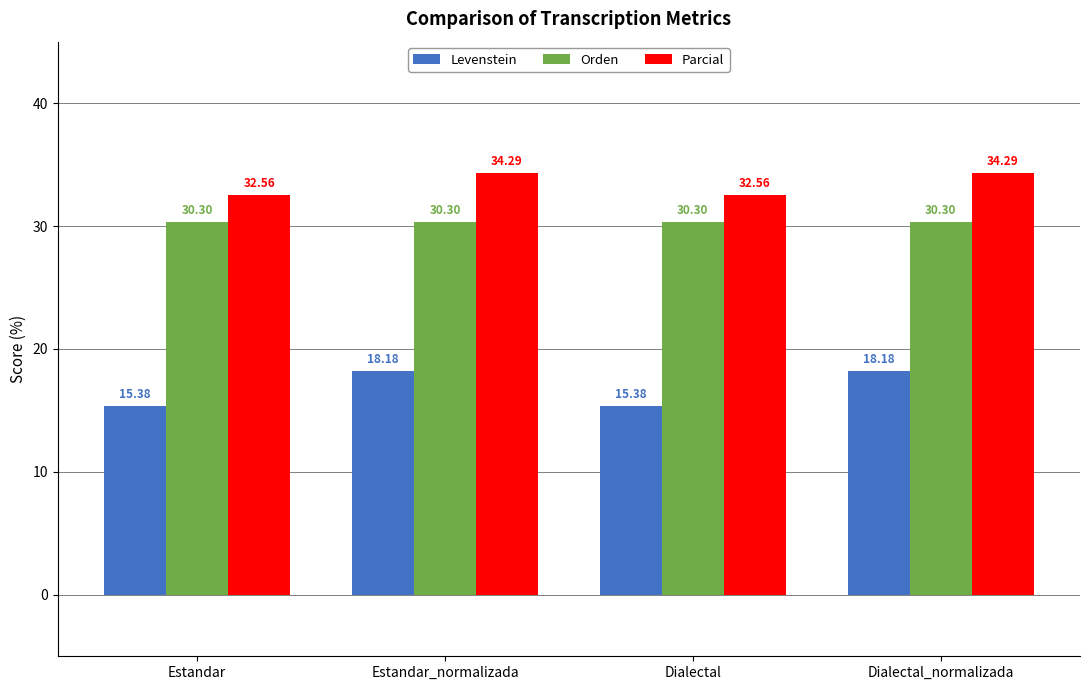

Is it true that Parcial equals 32.6 at Estandar?

True